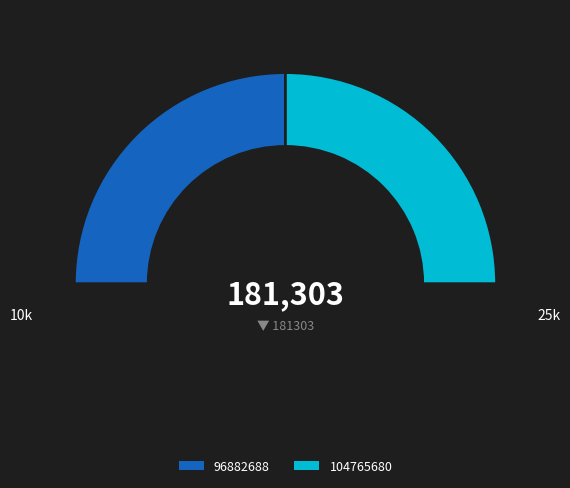

What percentage is NOT represented by 104765680?

50.0%